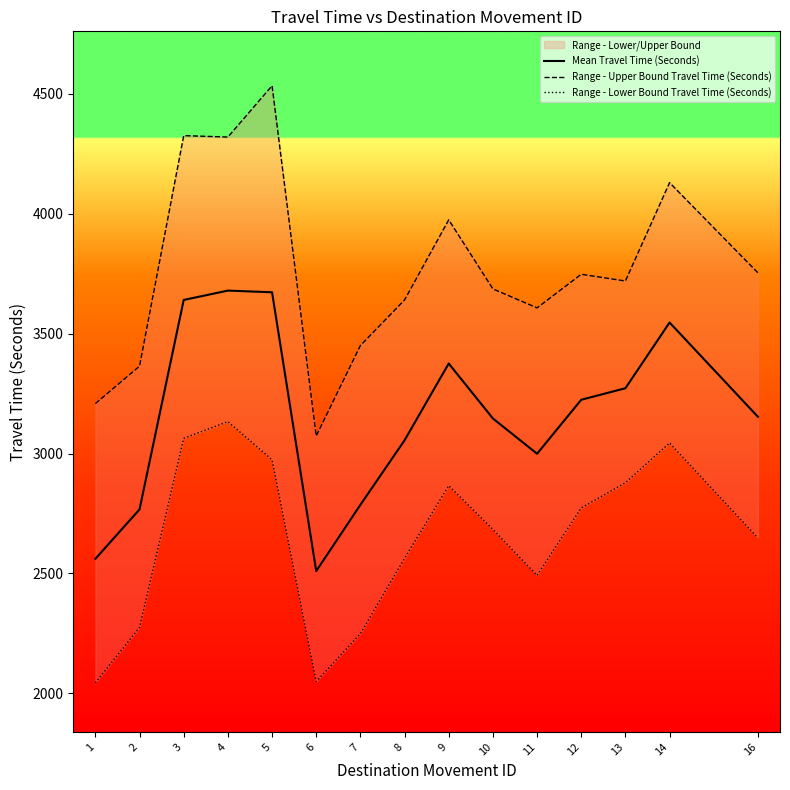

Where does the Range - Upper Bound Travel Time (Seconds) series first go above 3719?

3